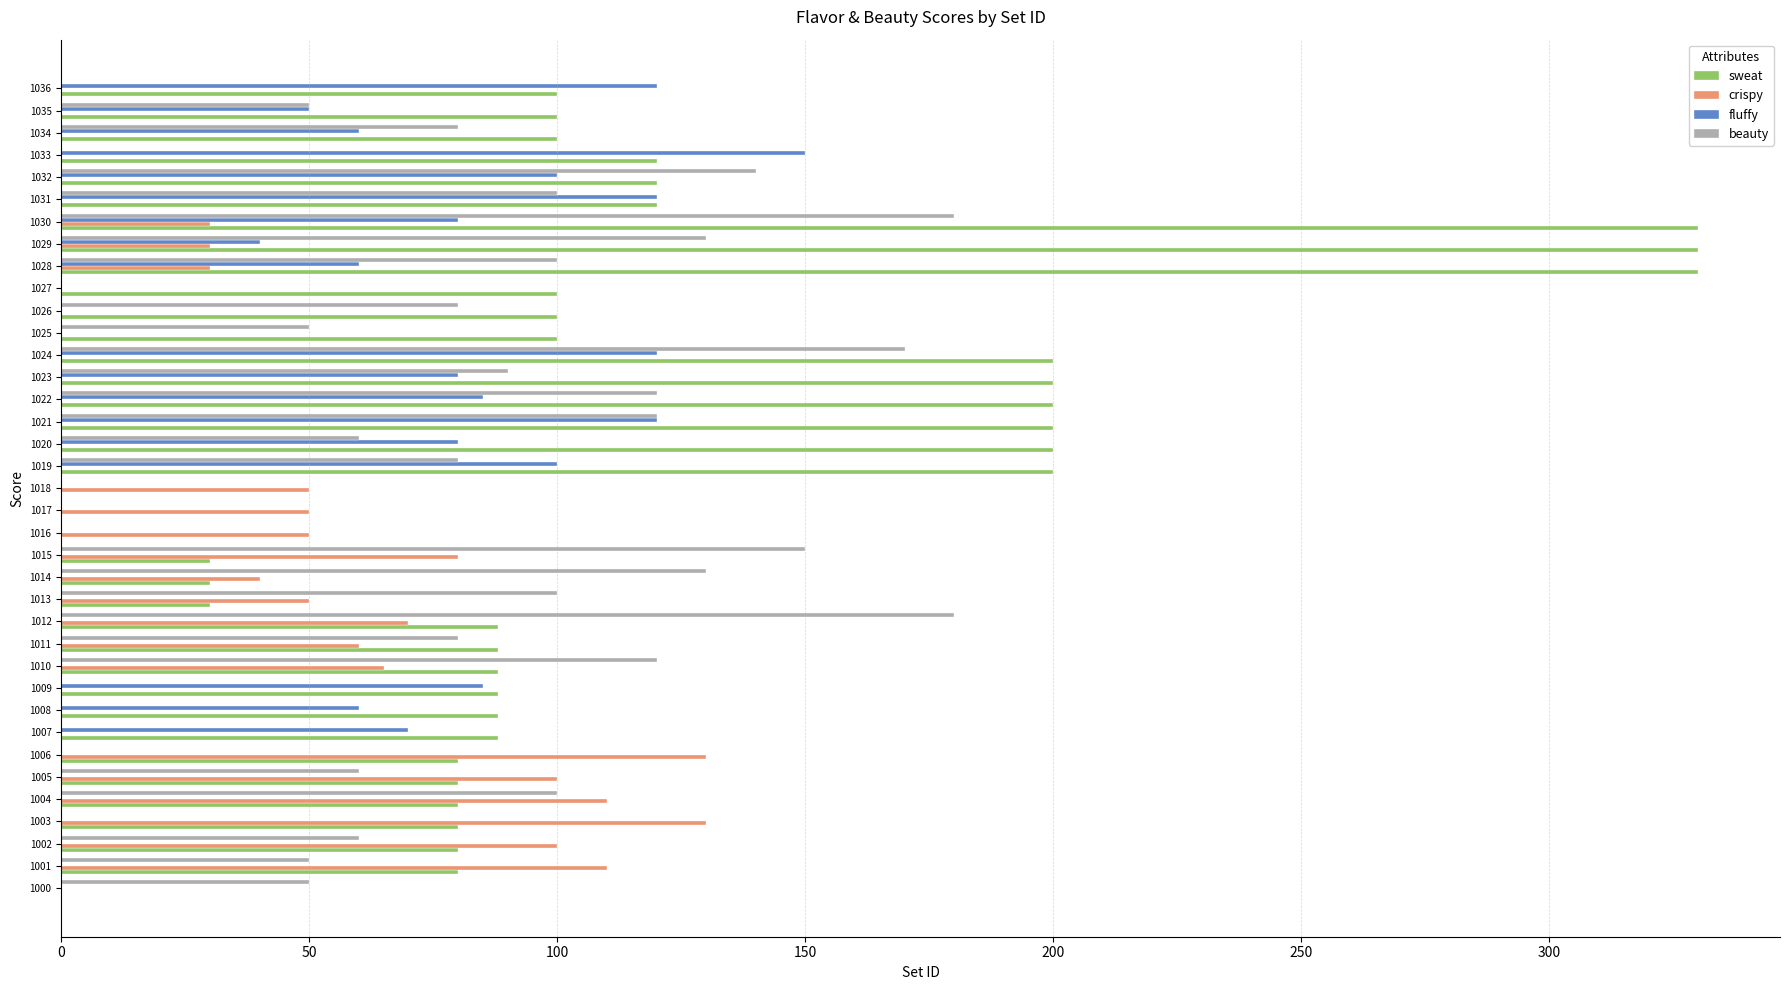

True or false: beauty has a value of 0 at 1009.

True